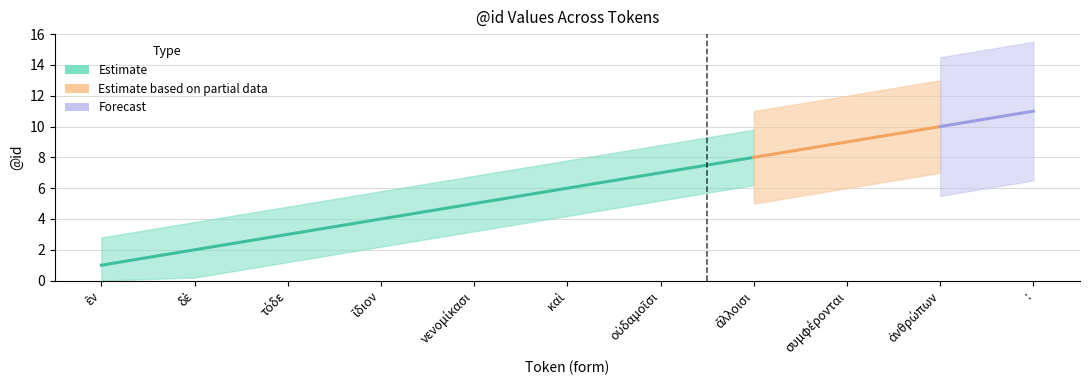

Which has a higher value, δὲ or συμφέρονται?

συμφέρονται